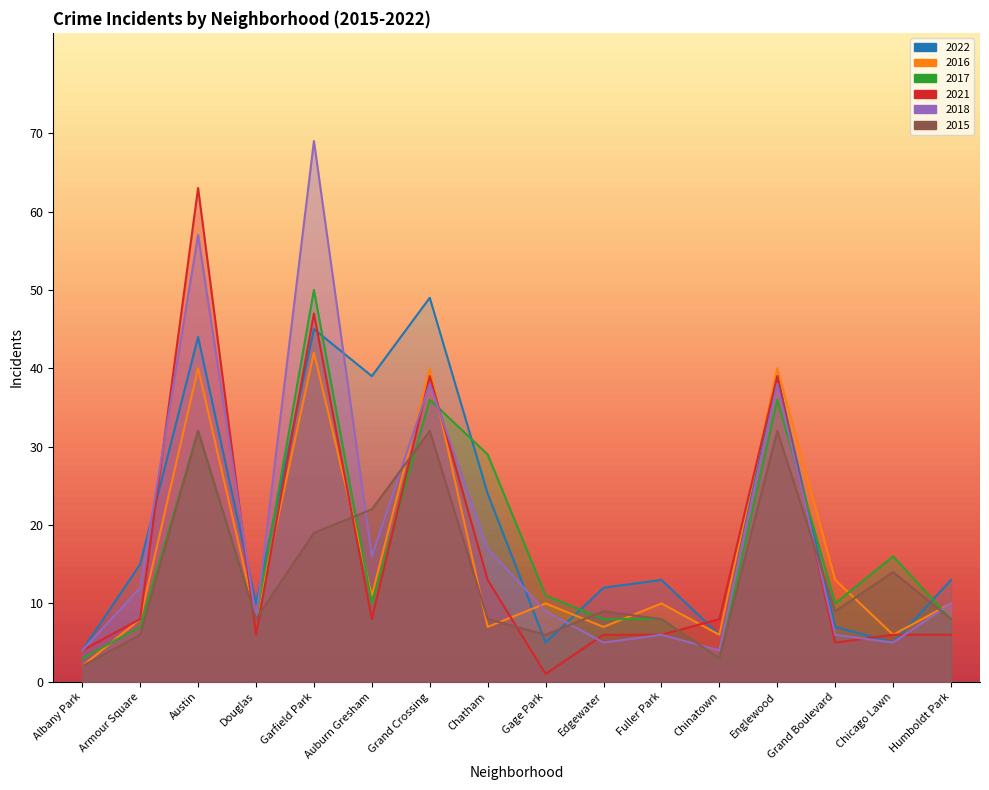

What is the value of the 2022 point at the 13th from the left?

39